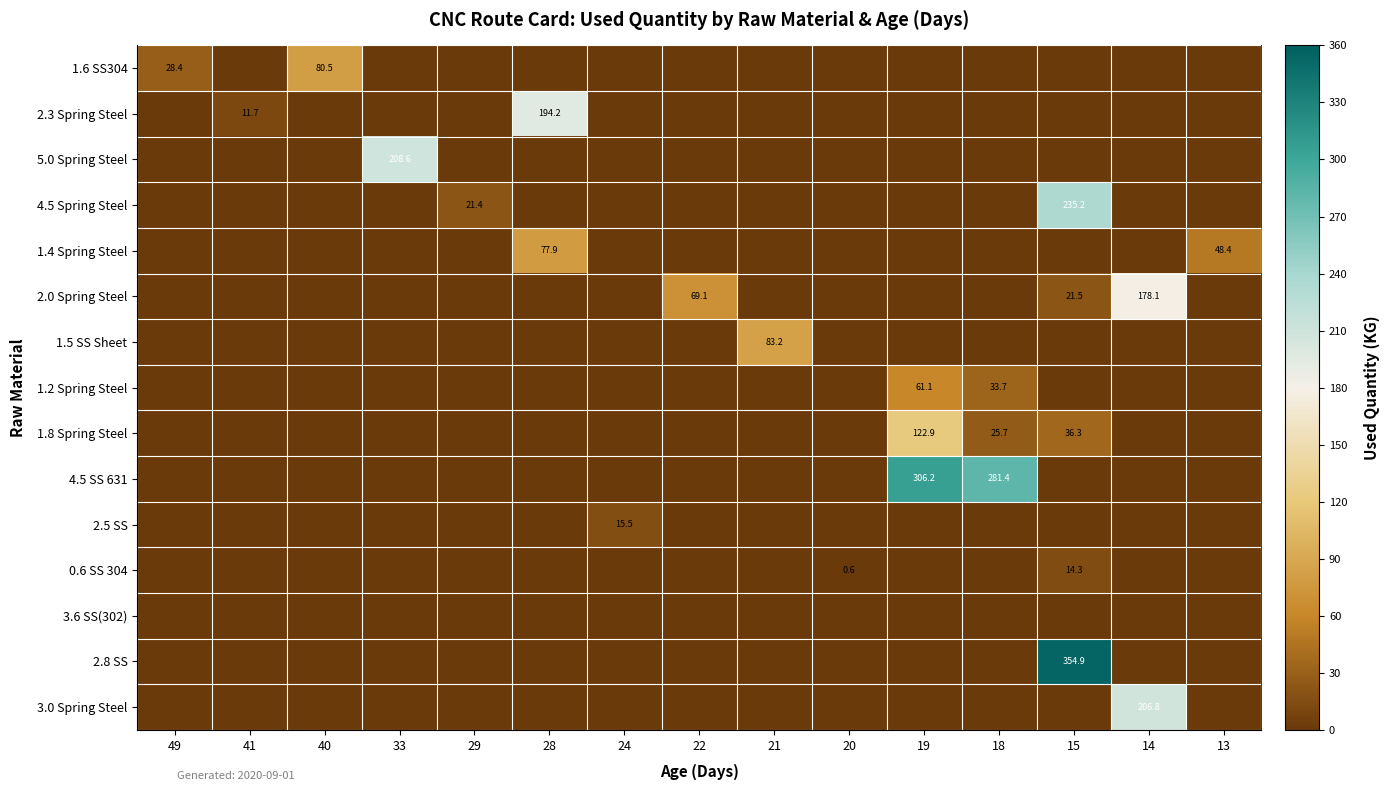

True or false: 1.4 Spring Steel has a value of 78.5 at 13.

False